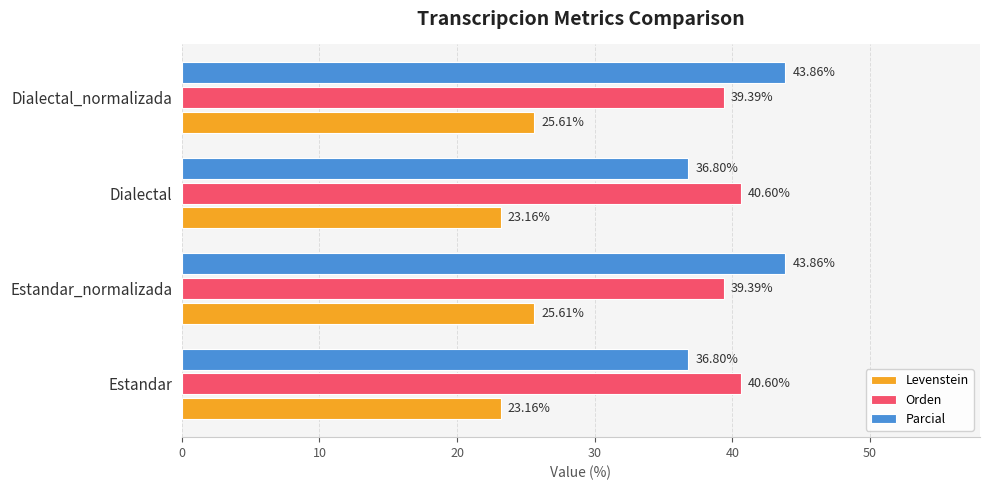

What is the difference between the highest and lowest values at Estandar_normalizada?

18.2